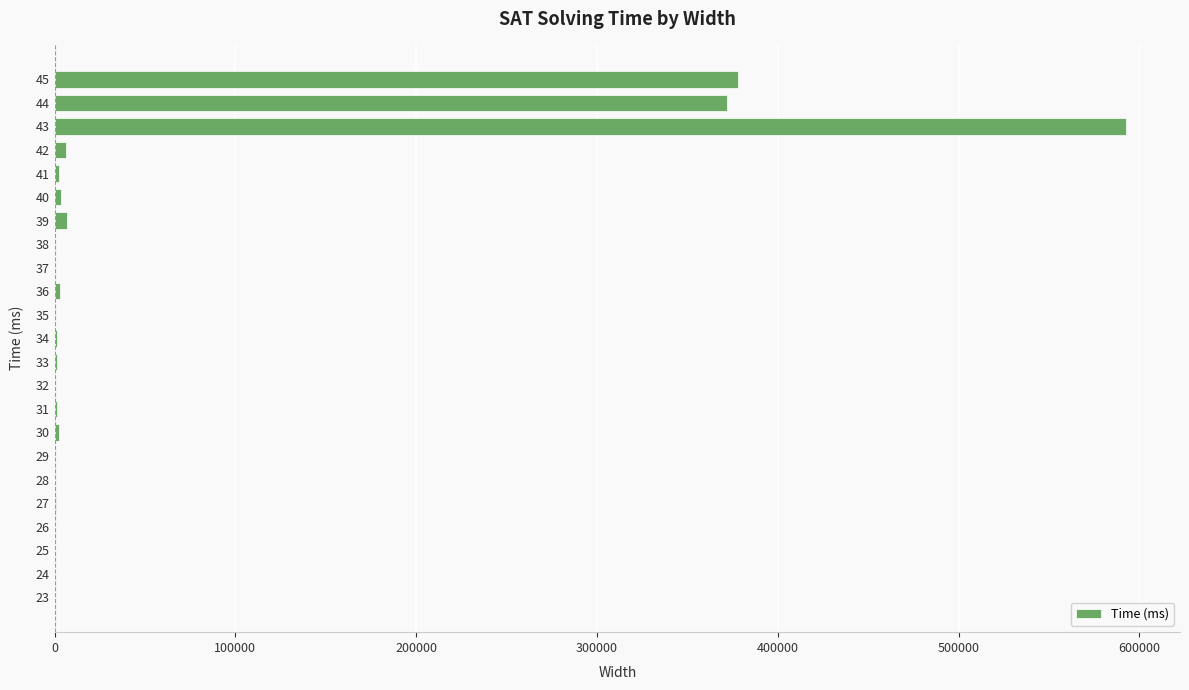

What is the sum of all values?

1374892